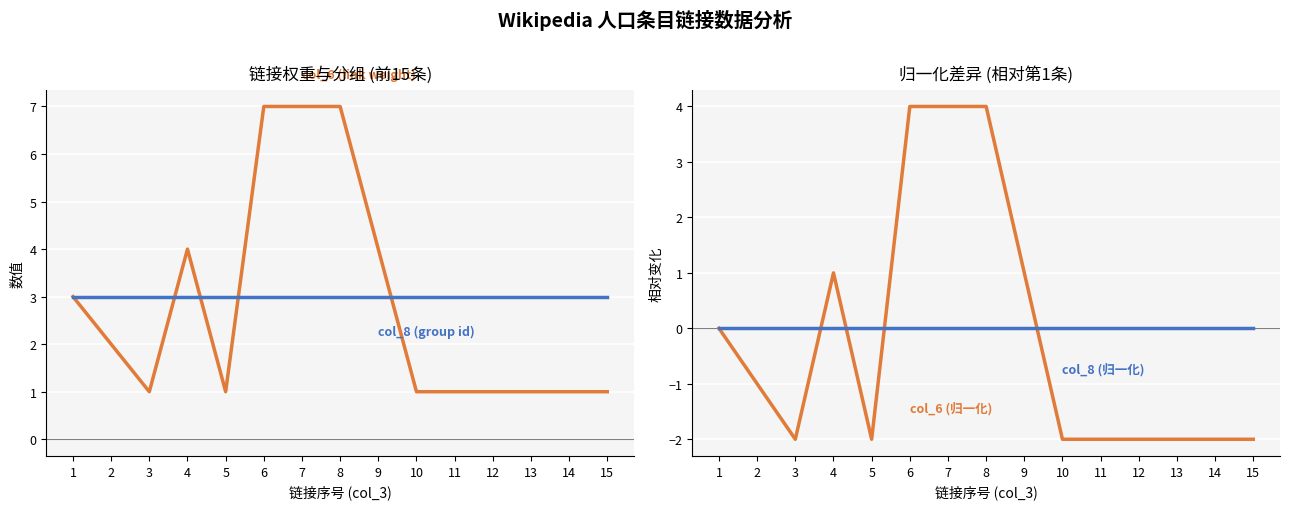

Is this an area chart (filled region under the line)?

No